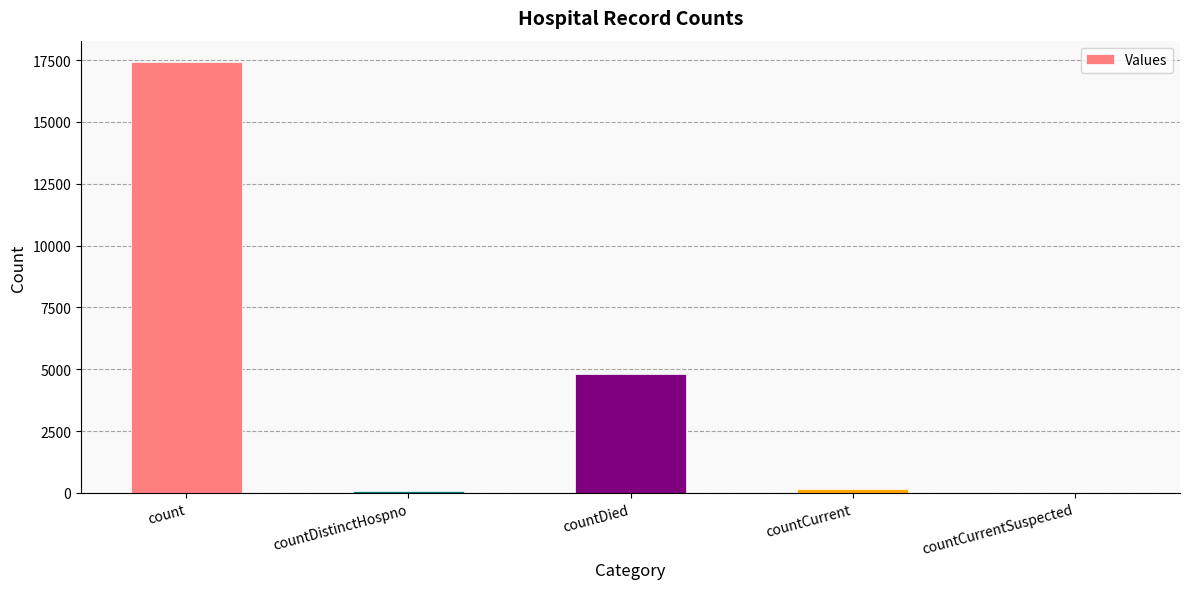

True or false: the data shows 169 at countCurrent.

True